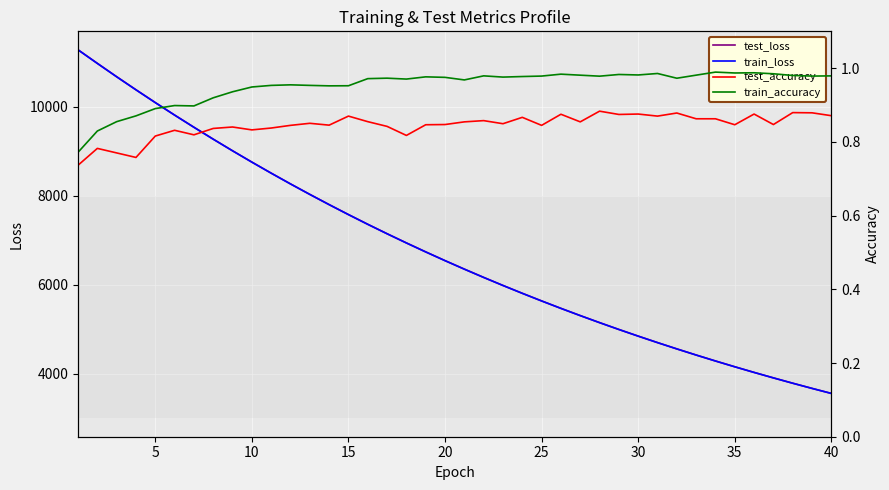

The value of train_loss at 35 is 1278.2. True or false?

False